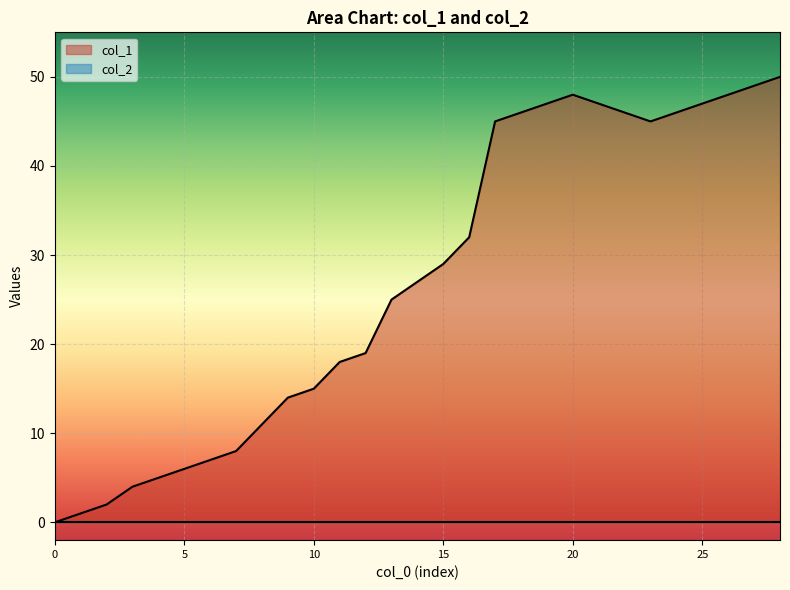

How many series are shown in this chart?

2